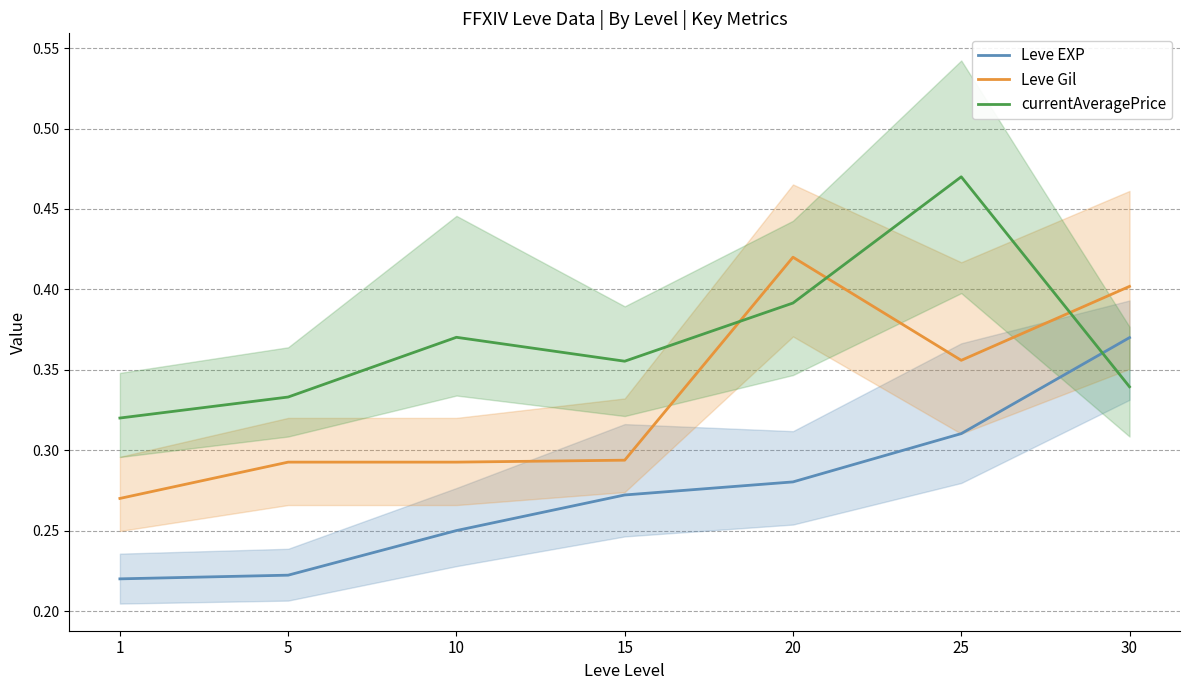

What is the difference between the highest and lowest values at 25?

0.2